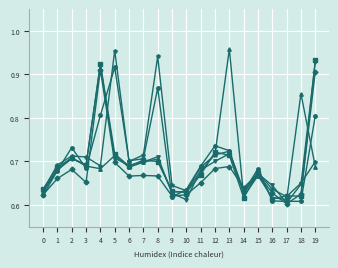

What is the total value across all series at 14?

3.8